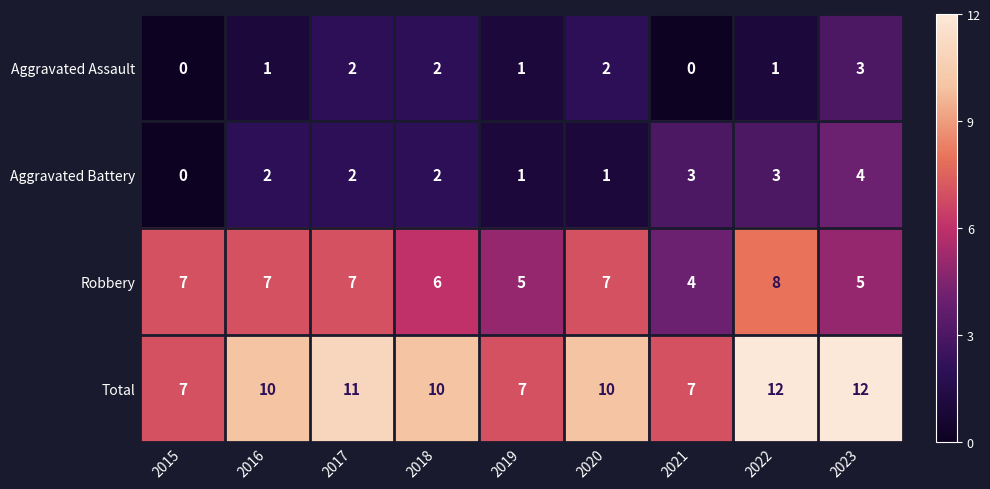

Rank the series by their maximum value, from highest to lowest.

Total, Robbery, Aggravated Battery, Aggravated Assault